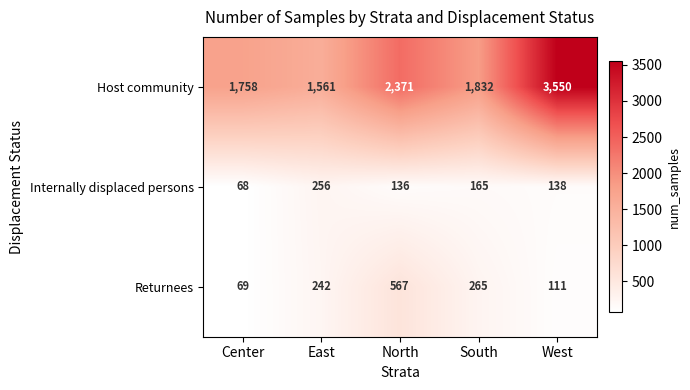

Rank the categories by Host community value from lowest to highest.

East, Center, South, North, West